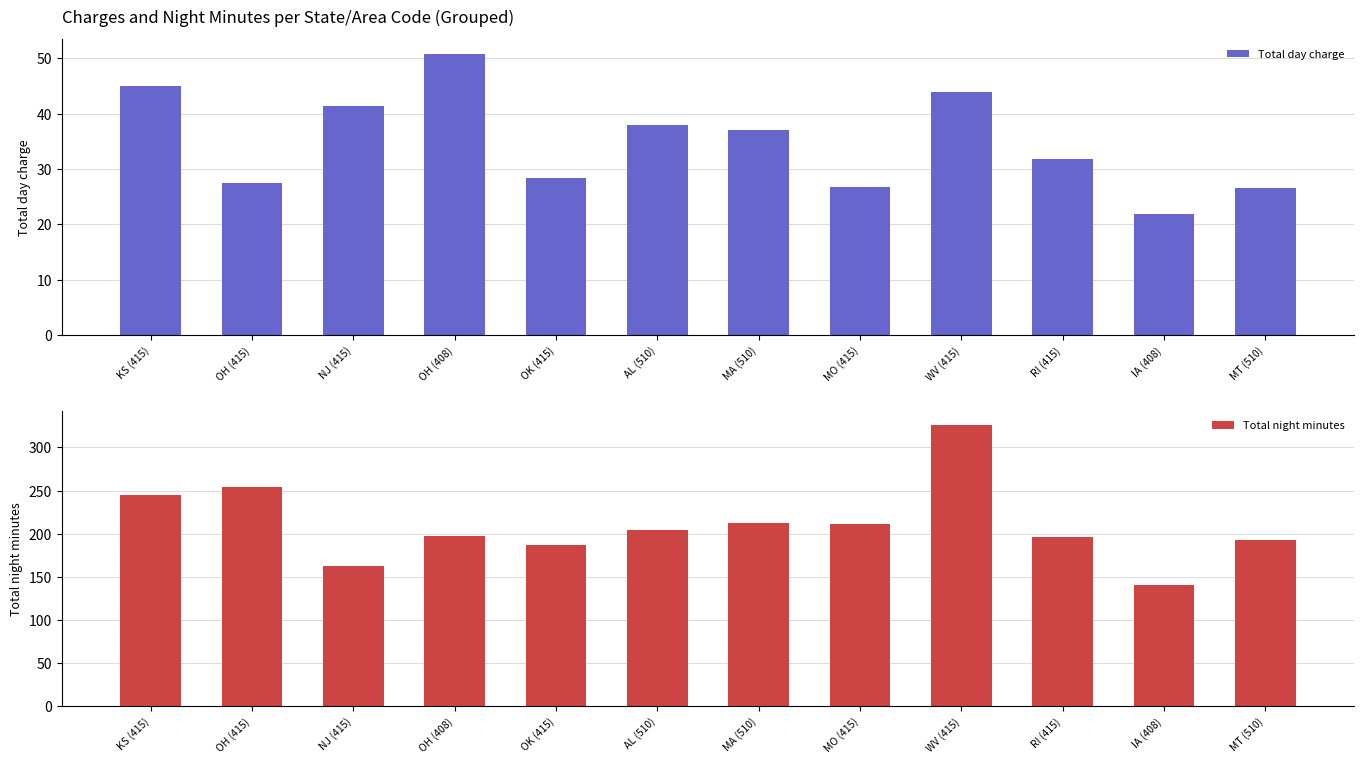

At which label does Total day charge reach its minimum?

IA (408)